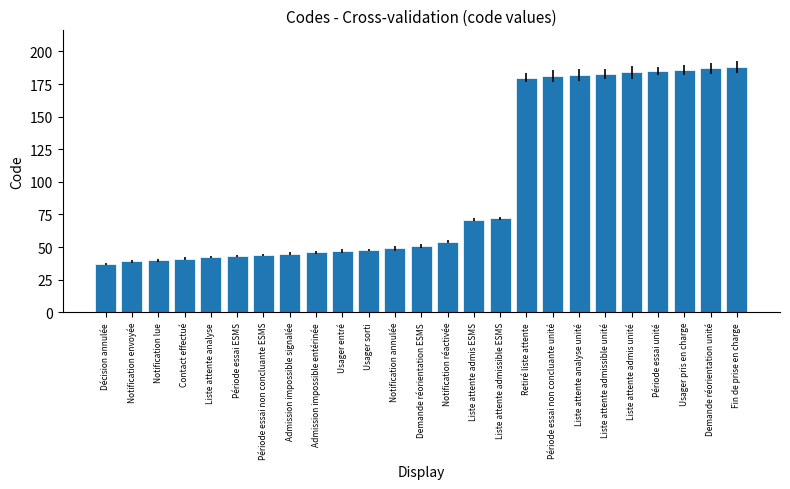

What is the change in value from Période essai non concluante ESMS to Usager pris en charge?

+142